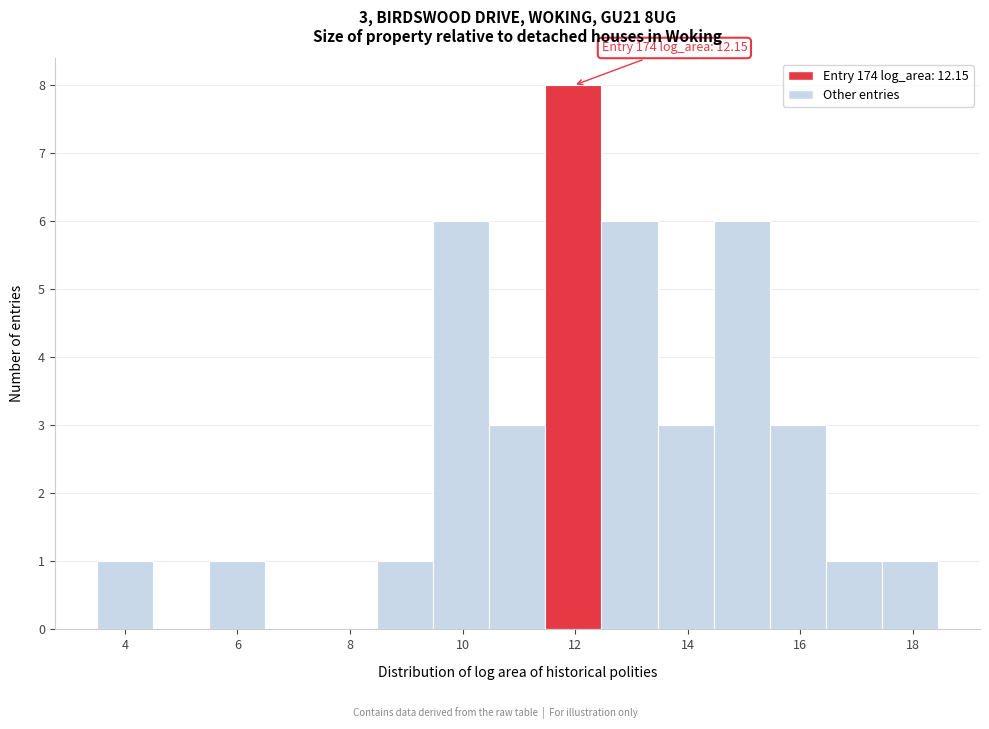

Over which range of the x-axis is the bar tallest?

11.4 to 12.4